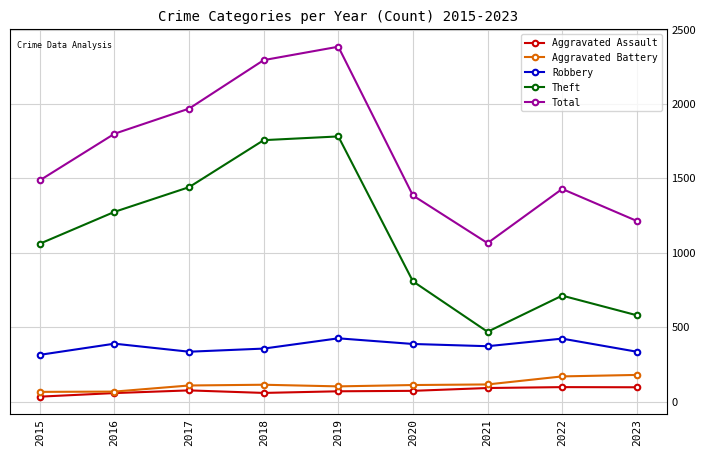

True or false: Robbery and Theft cross at least once.

False